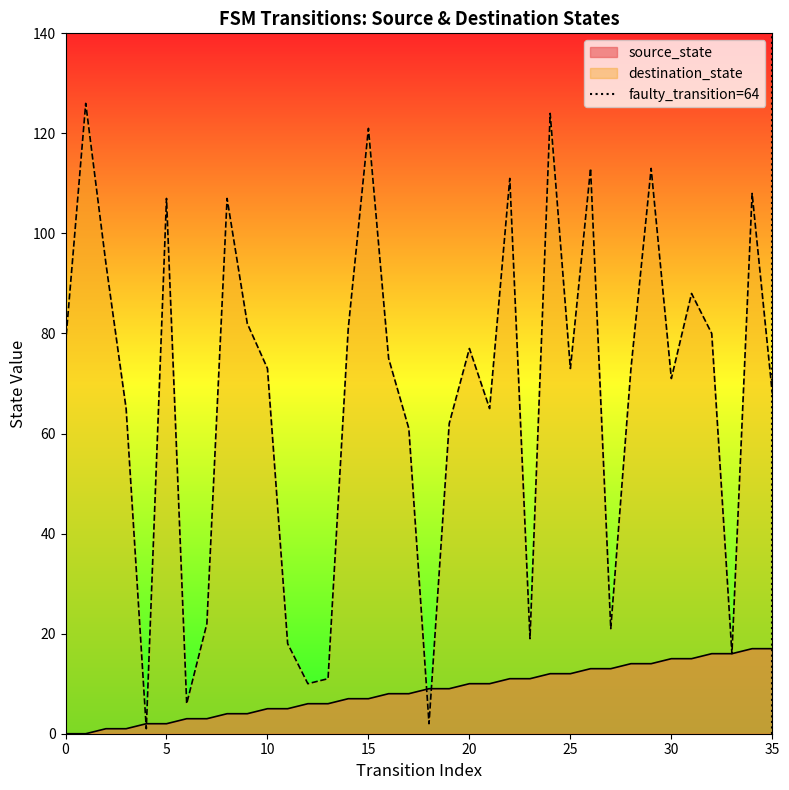

The source_state series shows 7 at 35. True or false?

False